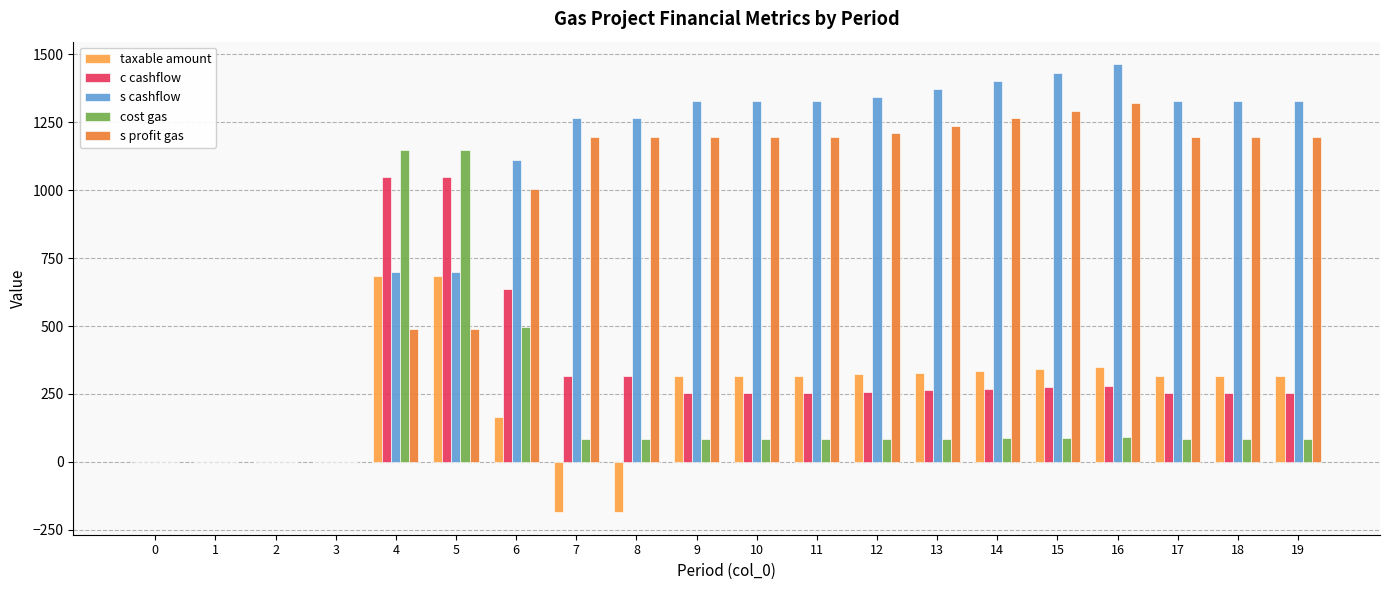

Which series has the widest spread of values?

s cashflow